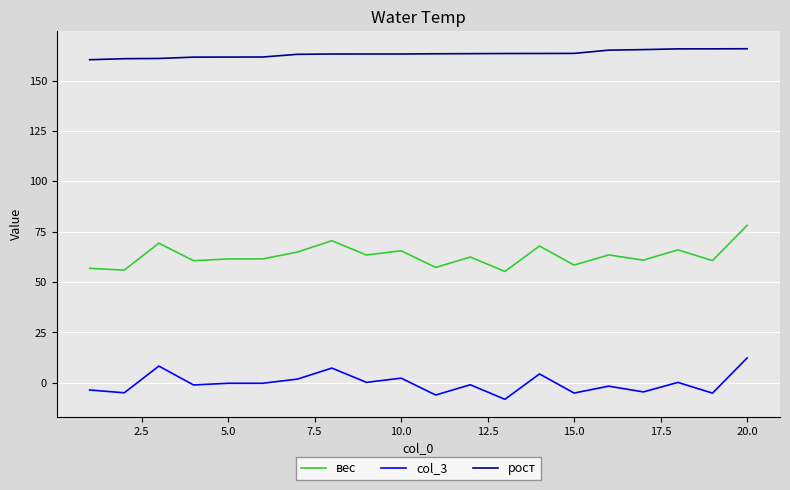

Which series has the largest total across all categories?

рост